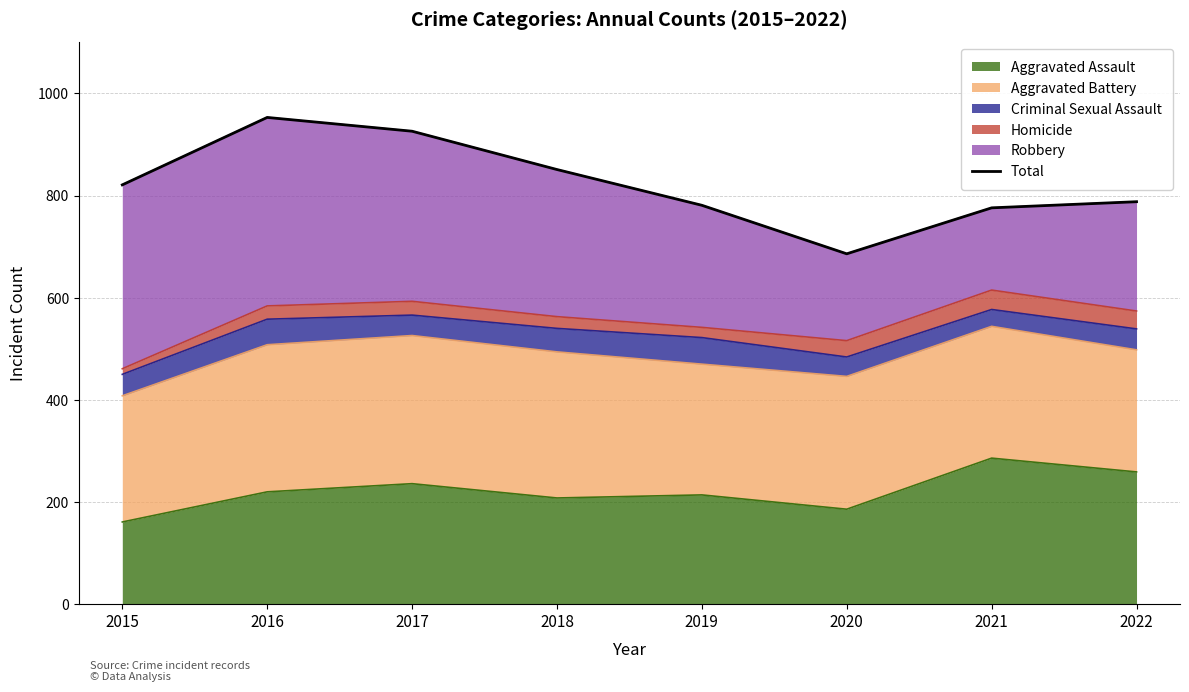

List the labels in order of value, smallest first.

2020, 2021, 2019, 2022, 2015, 2018, 2017, 2016